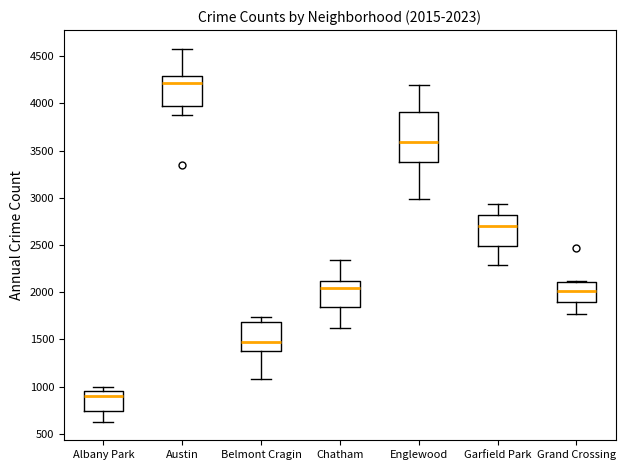

Which box's median line is the highest?

Austin